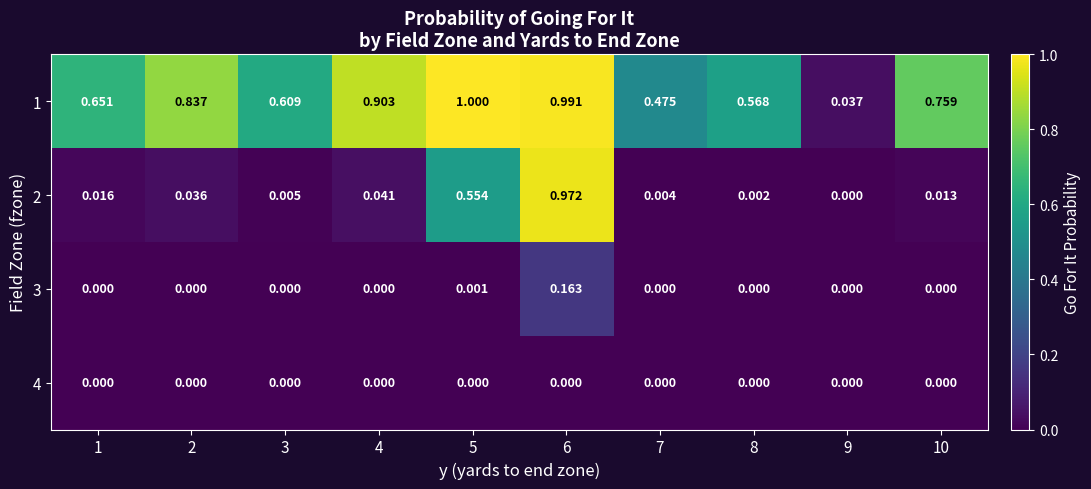

Is the value of 4 at 10 greater than the value of 2 at 4?

No